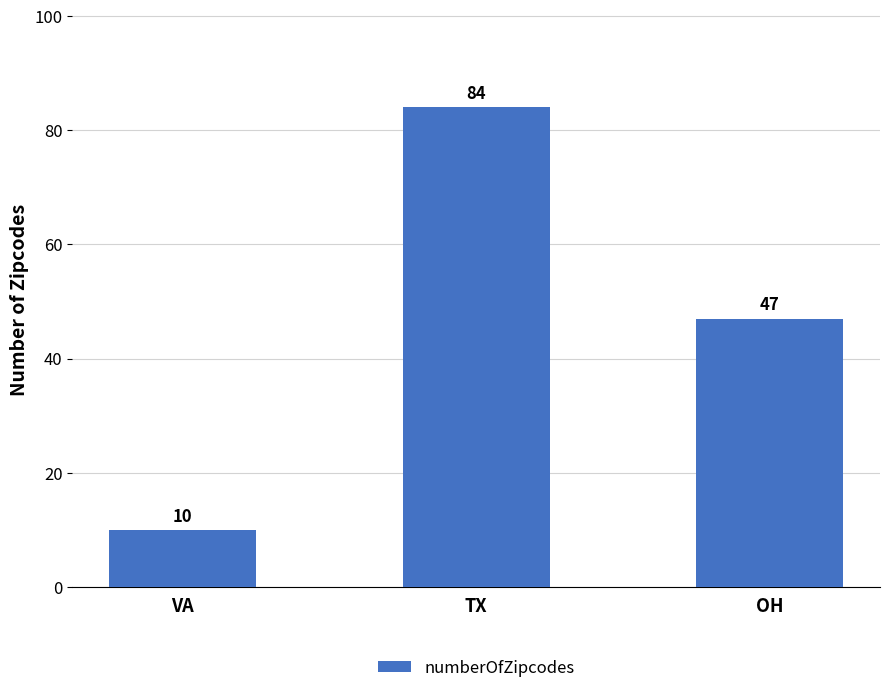

At which label is the value closest to 47?

OH